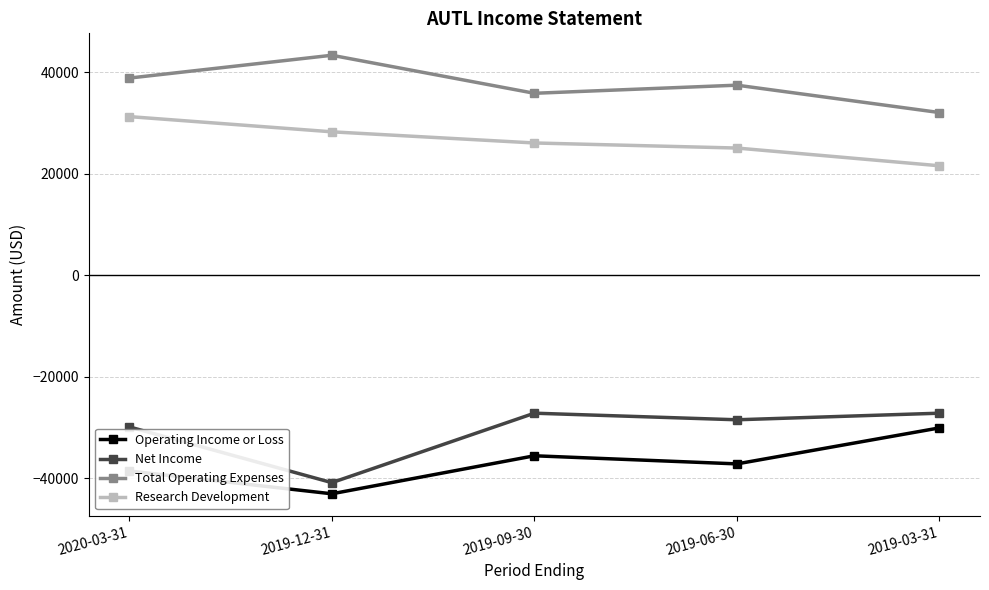

What is the greatest value displayed?

43400